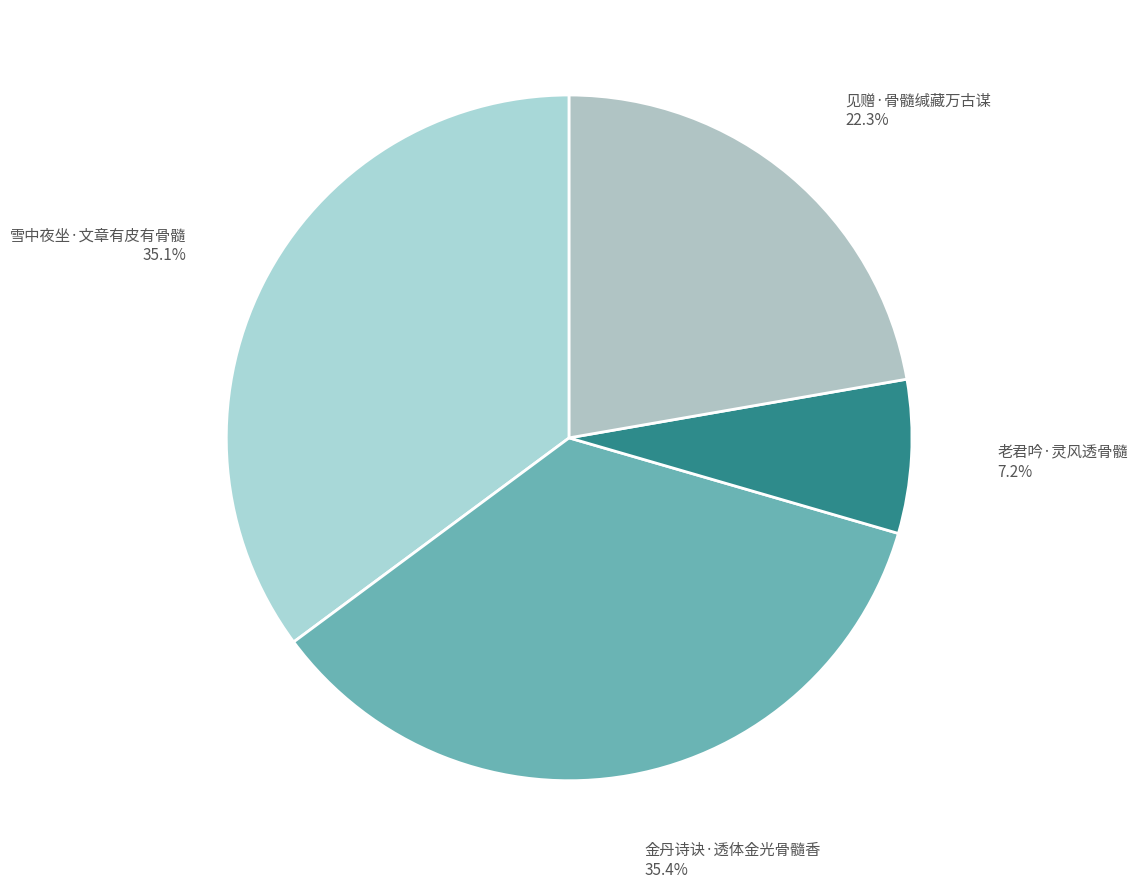

To the nearest percent, what is the difference between the largest and smallest slice percentages?

28%